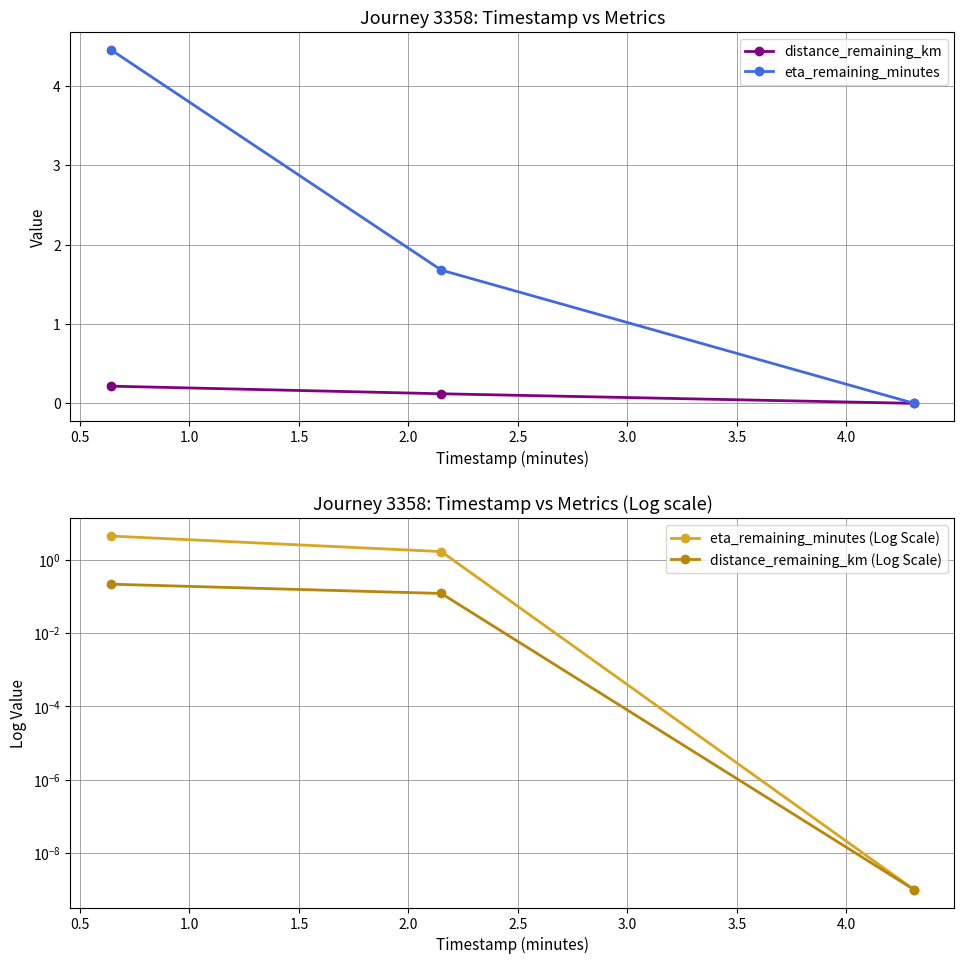

How many positive values does the eta_remaining_minutes series have?

2